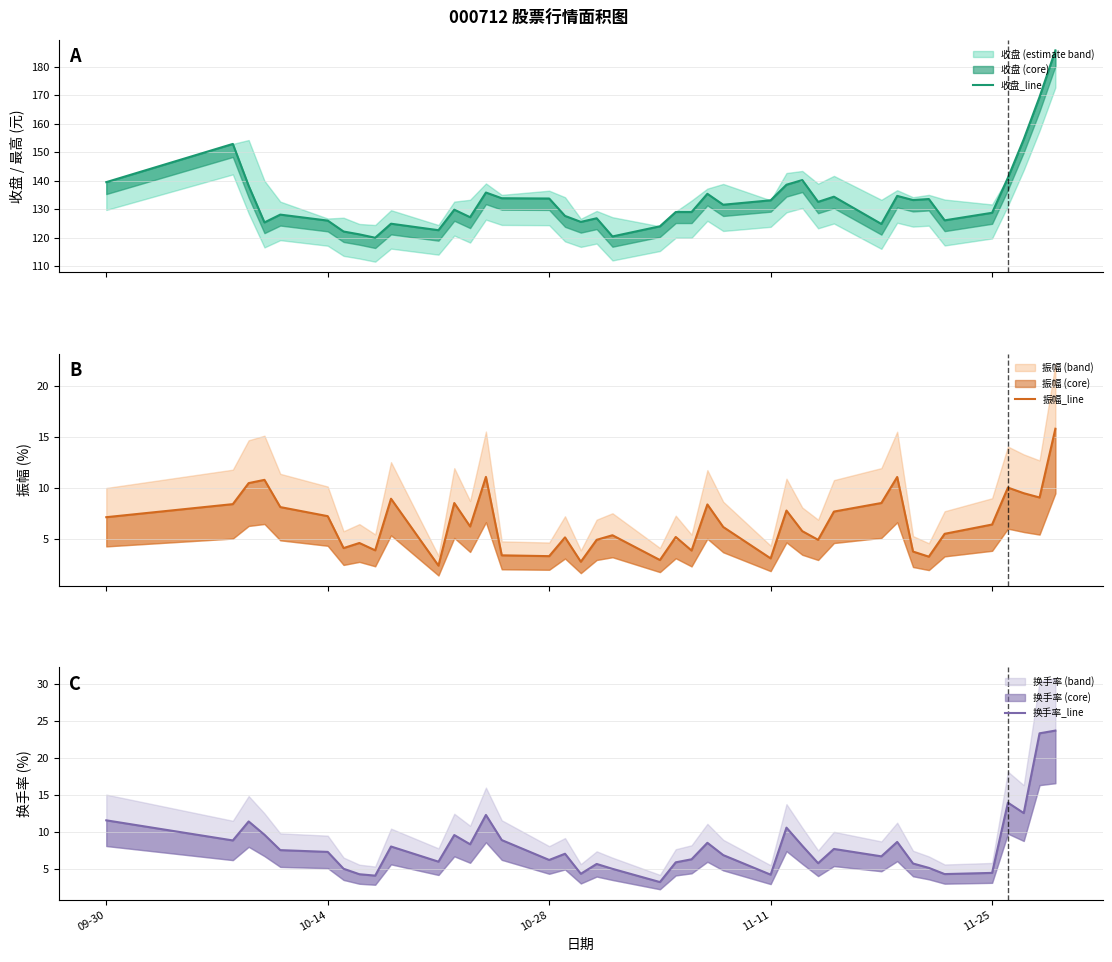

List the series in order of their peak value, highest first.

收盘_line, 换手率_line, 振幅_line